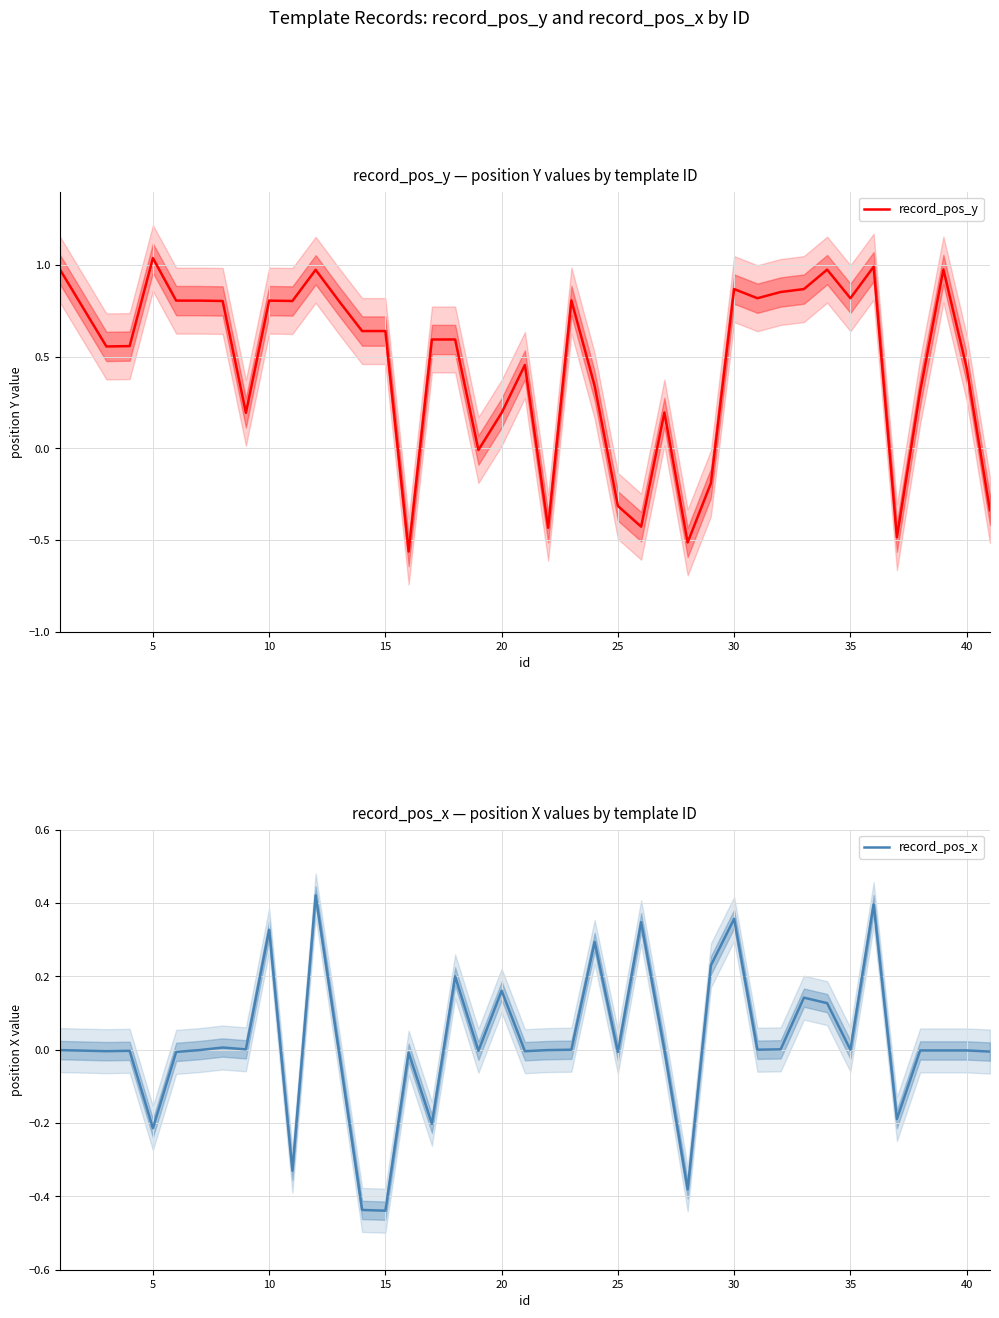

What is the maximum value shown in the chart?

1.0